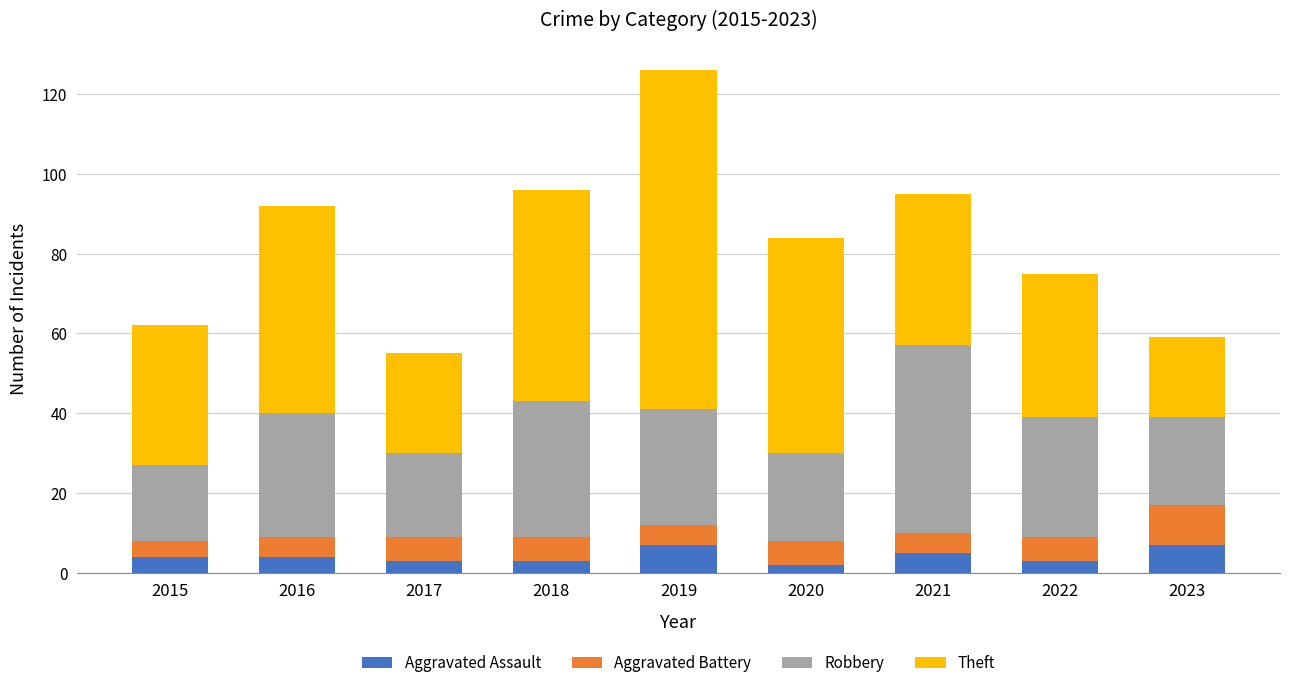

What is the value of the Aggravated Assault bar at the 7th from the left?

5